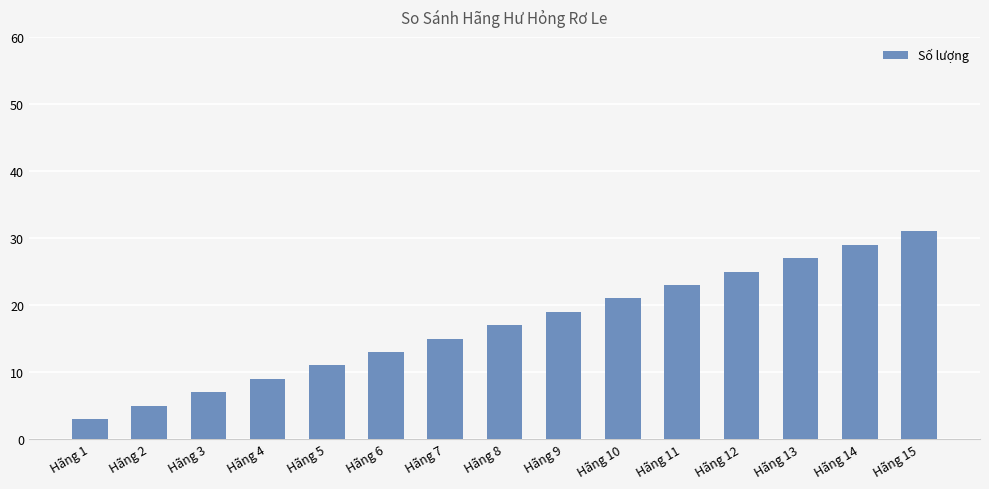

What is the ratio of the value at Hãng 3 to the value at Hãng 14?

0.2